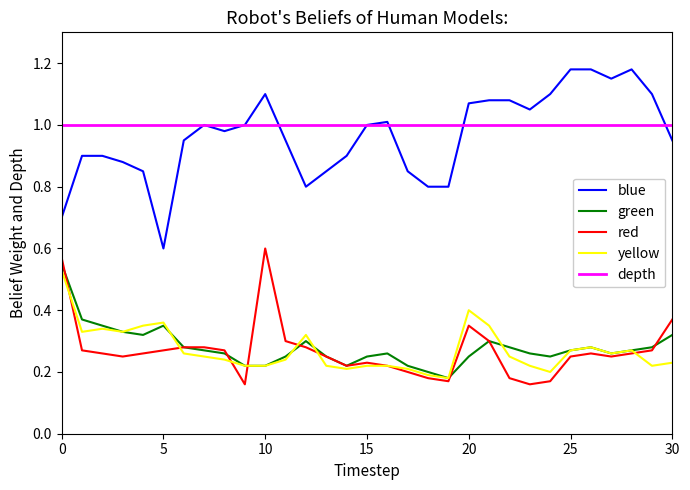

What are all the series names shown in the legend?

blue, green, red, yellow, depth